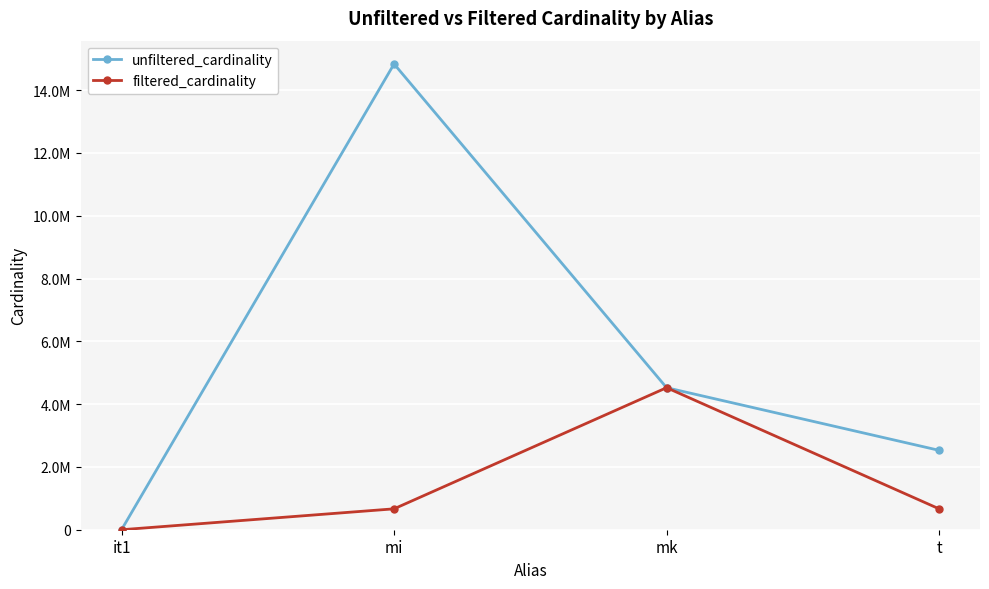

Reading left to right, extract all data points from this chart.

unfiltered_cardinality: it1=113	mi=14835720	mk=4523930	t=2528312
filtered_cardinality: it1=1	mi=665511	mk=4523930	t=664938